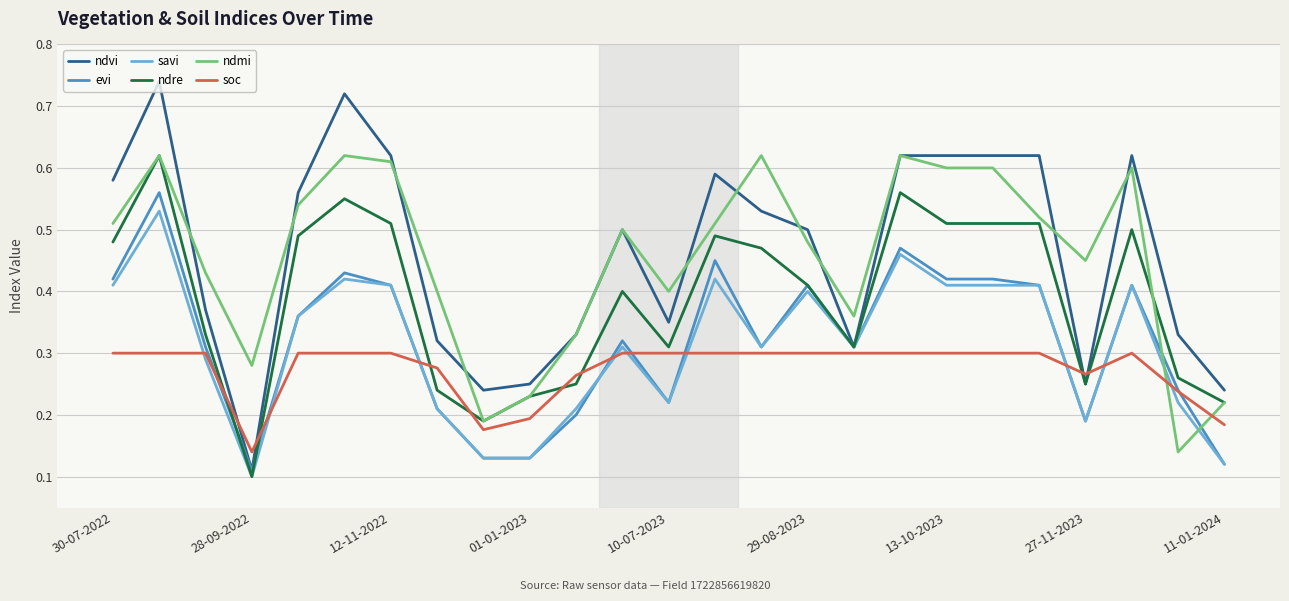

Which series has the largest range (max minus min)?

ndvi